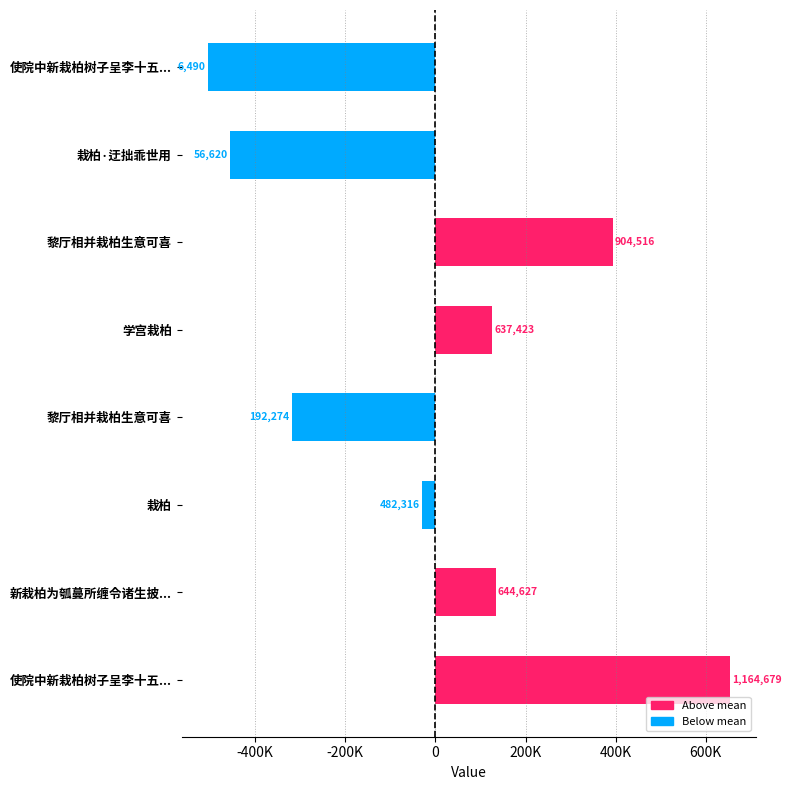

What is the minimum value shown in the chart?

-504628.1